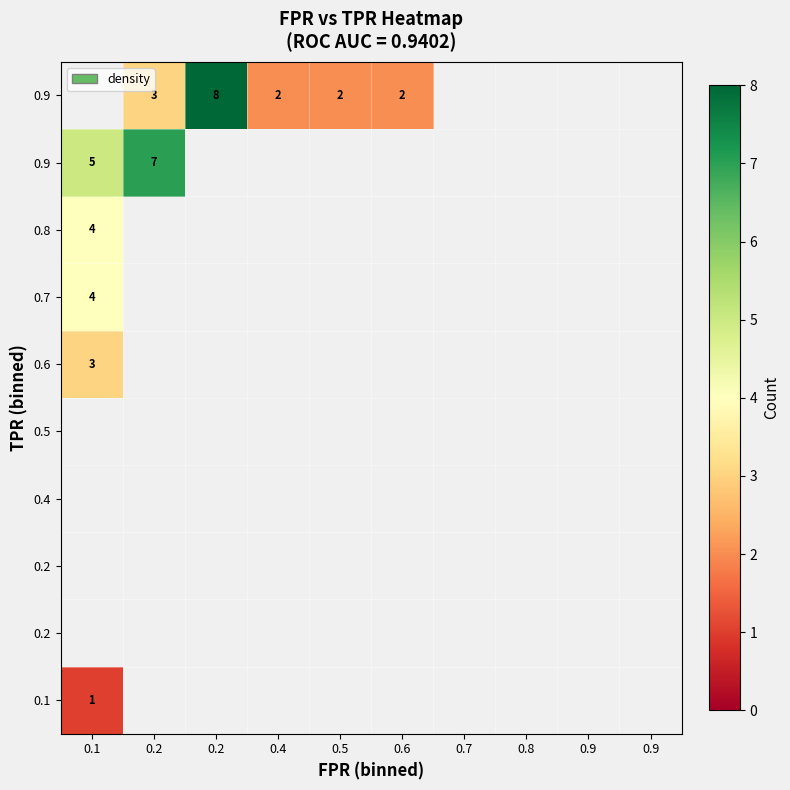

Which has a higher value, 0.1 or 0.9?

0.9